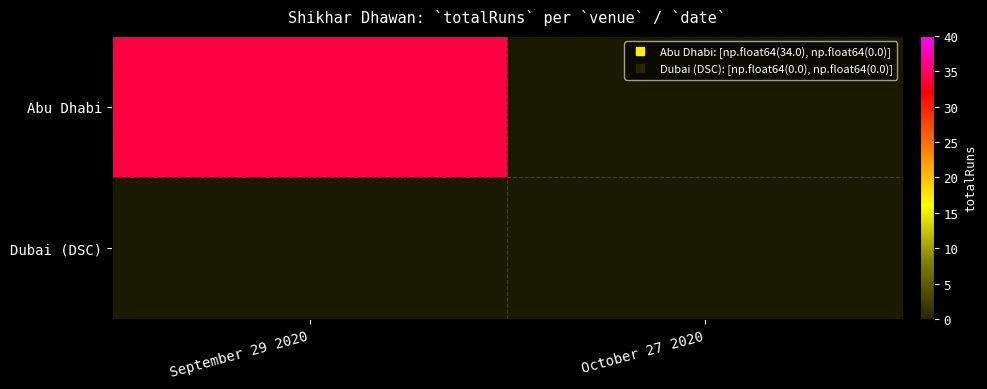

At which label is Abu Dhabi closest to 17?

September 29 2020